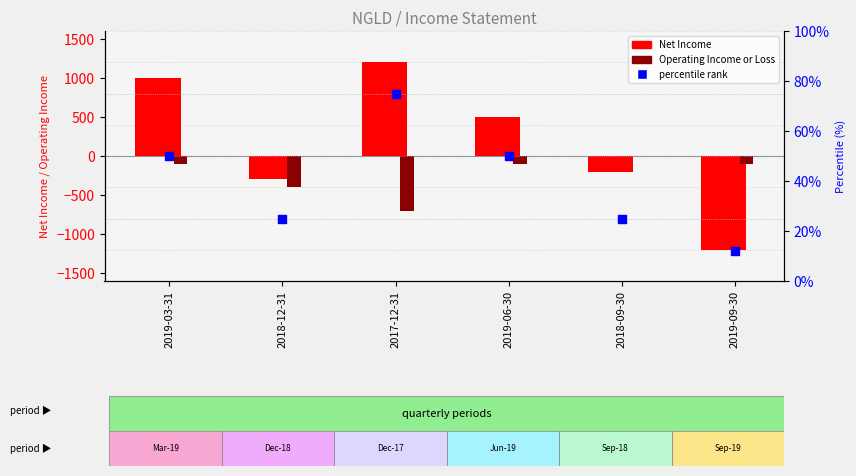

Which series has the largest total across all categories?

Net Income